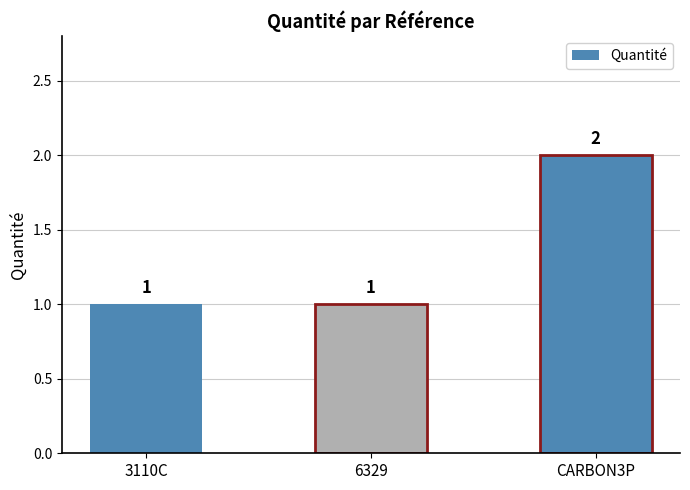

Rank the categories by value from highest to lowest.

CARBON3P, 3110C, 6329